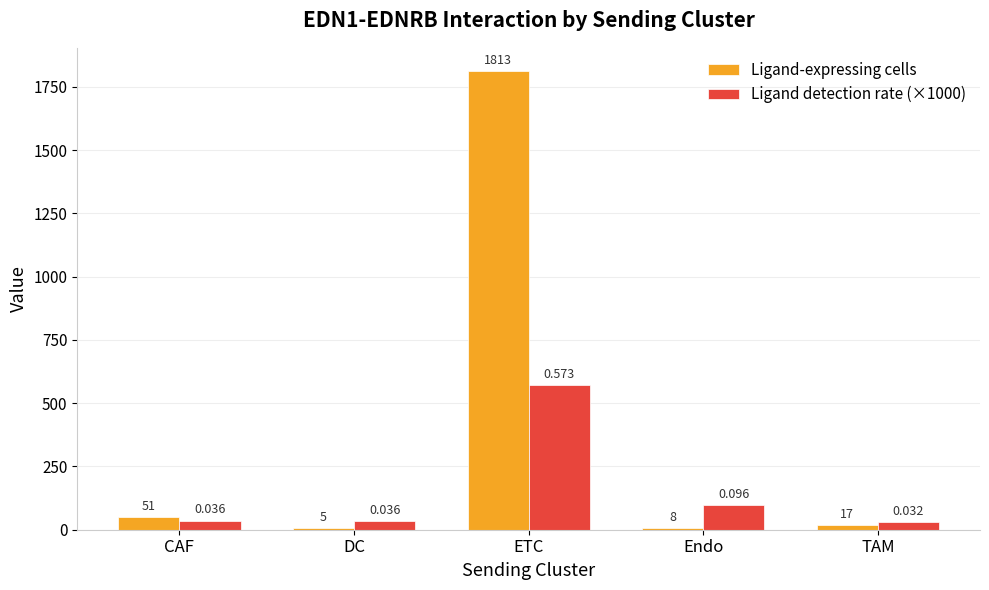

Is the value of Ligand detection rate (×1000) at ETC greater than the value of Ligand-expressing cells at Endo?

Yes